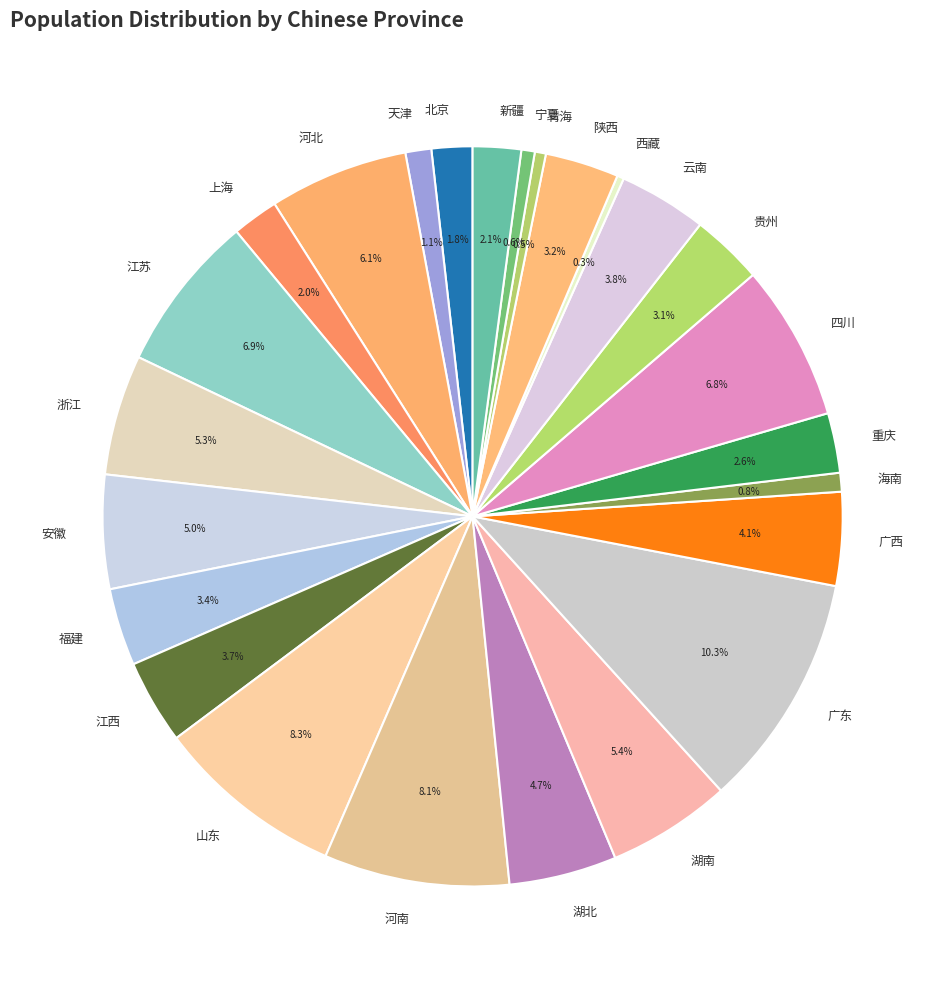

Between 福建 and 安徽, which is larger?

安徽